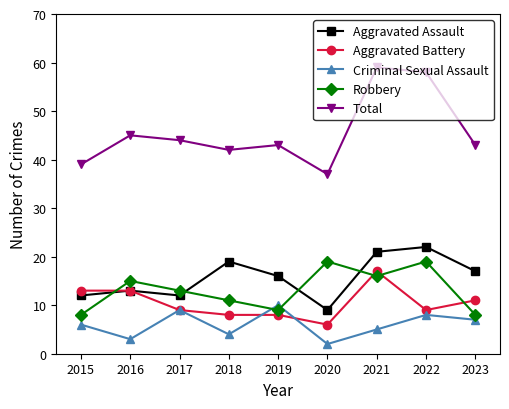

What is the difference between the highest and lowest values at 2022?

50